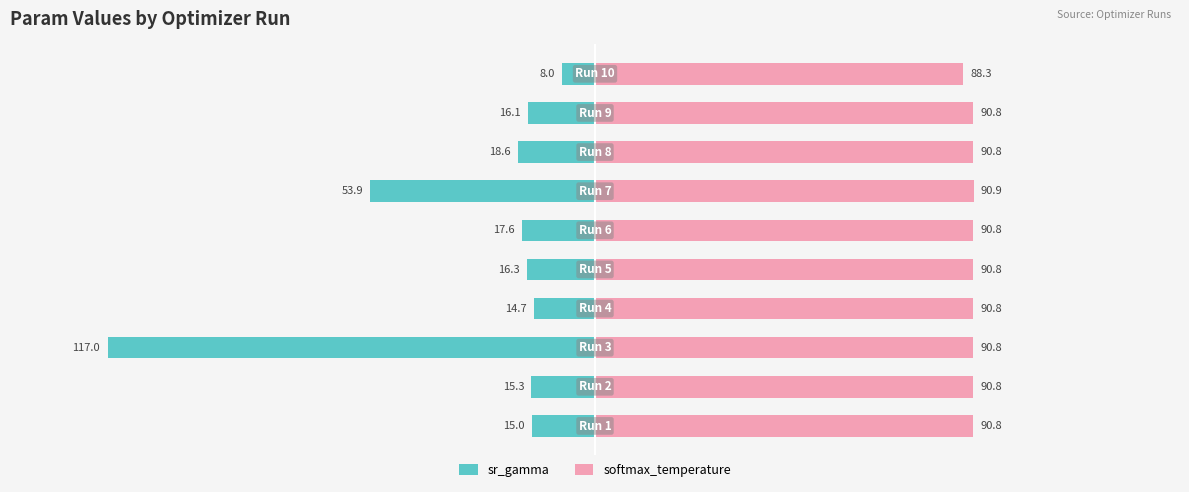

Is the value of sr_gamma at 4 greater than the value of softmax_temperature at 5?

No